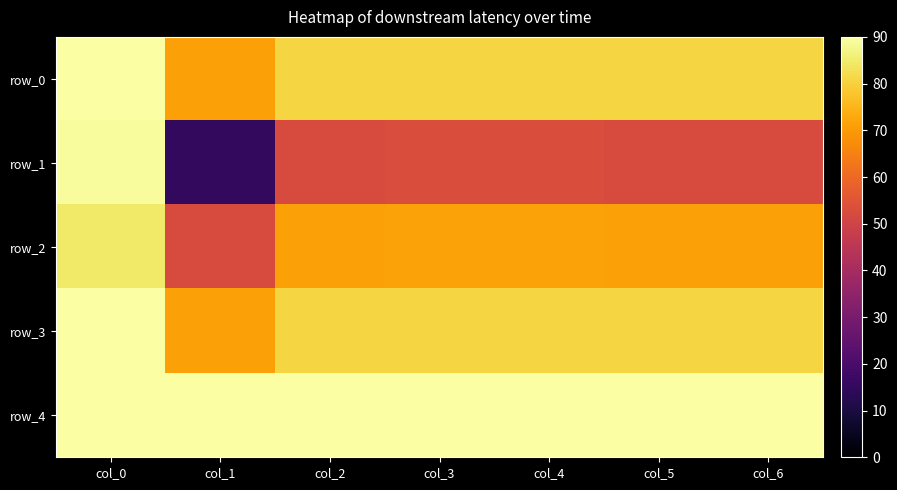

Reading left to right, list all the values displayed in this chart.

row_0: 89.9	71.3	80.6	80.7	80.7	80.6	80.6
row_1: 88.9	15.0	52.5	52.9	52.9	52.5	52.5
row_2: 84.5	52.5	71.3	71.7	71.7	71.3	71.3
row_3: 89.9	71.3	80.6	80.7	80.7	80.6	80.6
row_4: 90.0	90.0	90.0	90.0	90.0	90.0	90.0